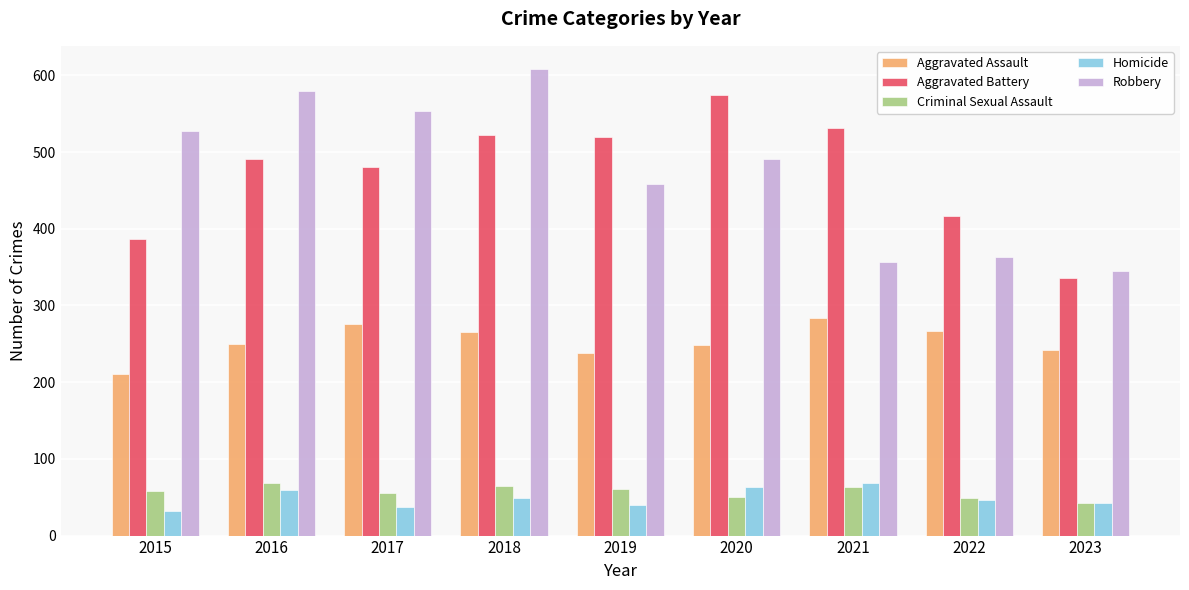

Between 2017 and 2023, which series saw the biggest shift?

Robbery